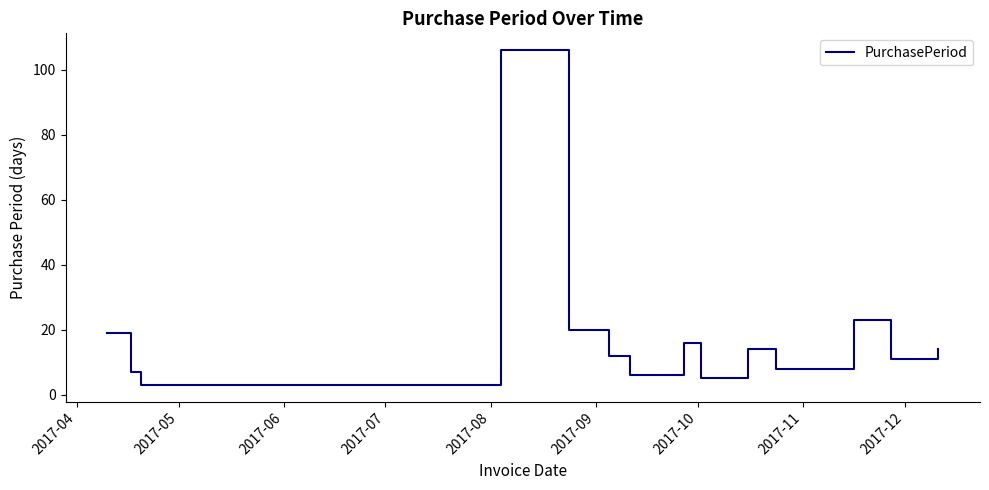

What is the smallest value displayed?

3